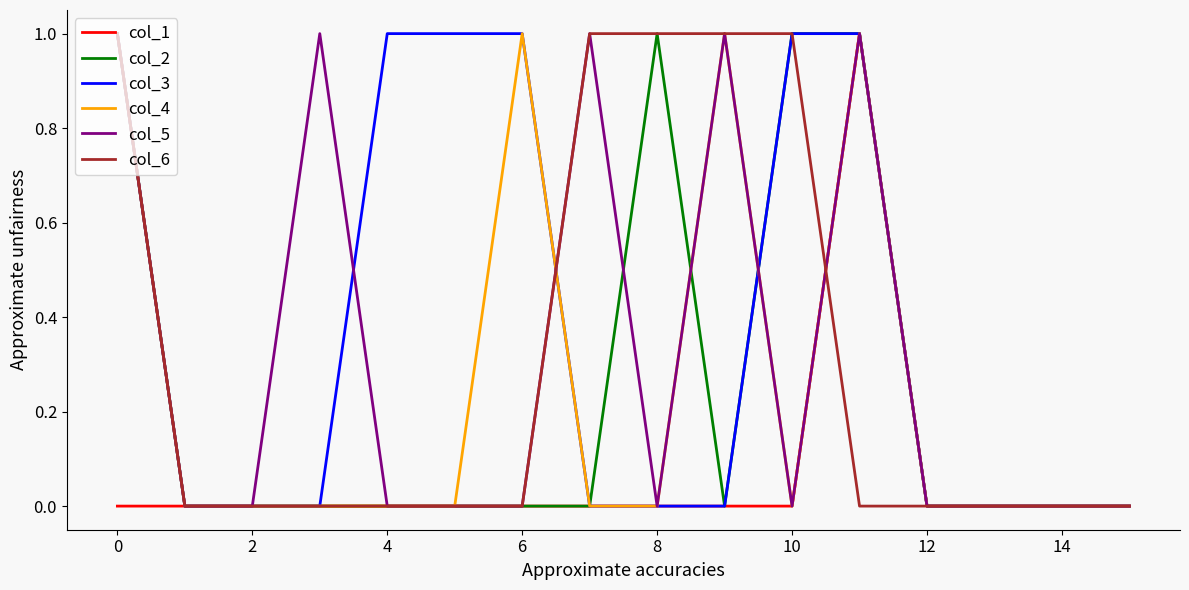

Which series has the largest total across all categories?

col_3